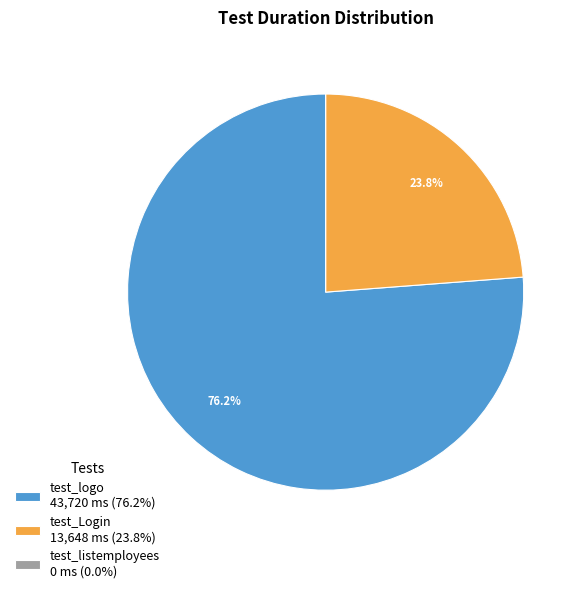

Is test_Login the majority of the pie?

No